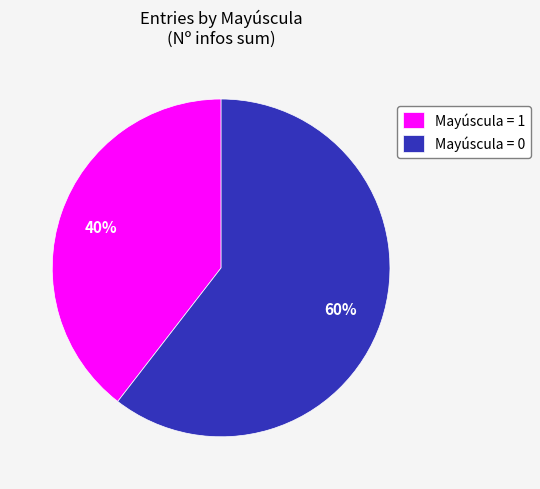

Rank the categories by value from highest to lowest.

Mayúscula = 0, Mayúscula = 1